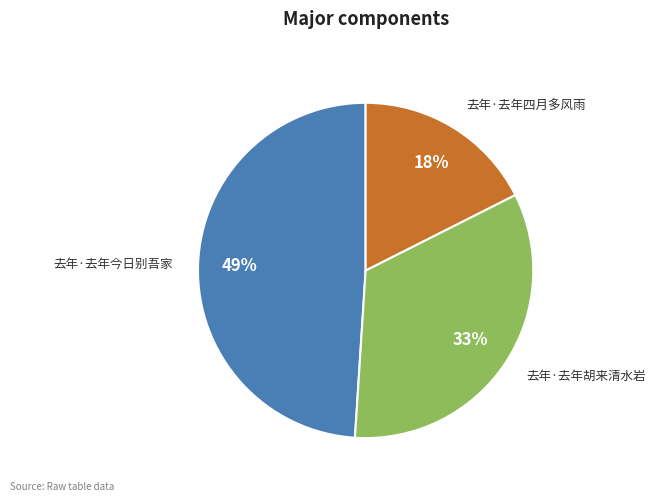

Which slice is the smallest?

去年·去年四月多风雨